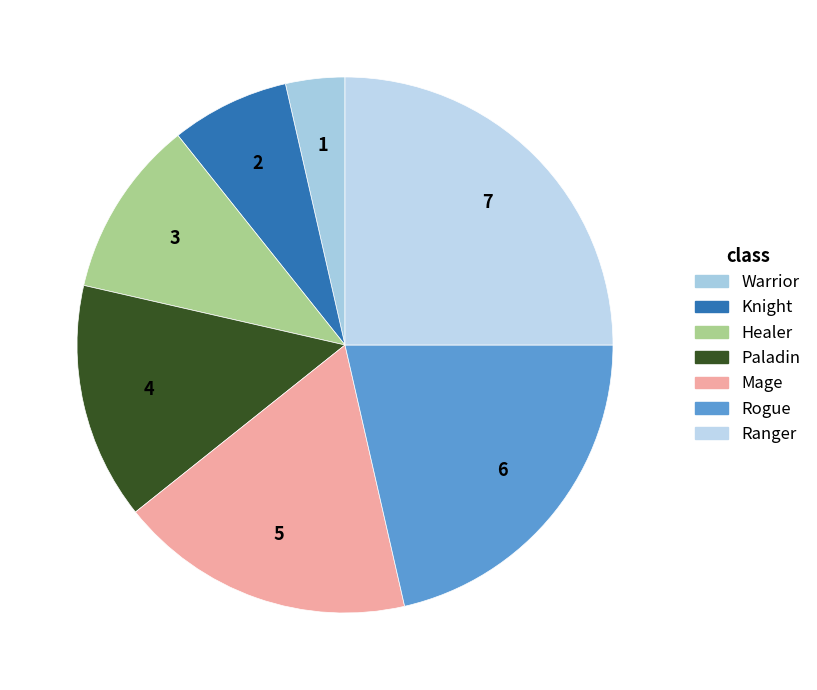

What percentage do Ranger and Paladin together represent?

39.3%